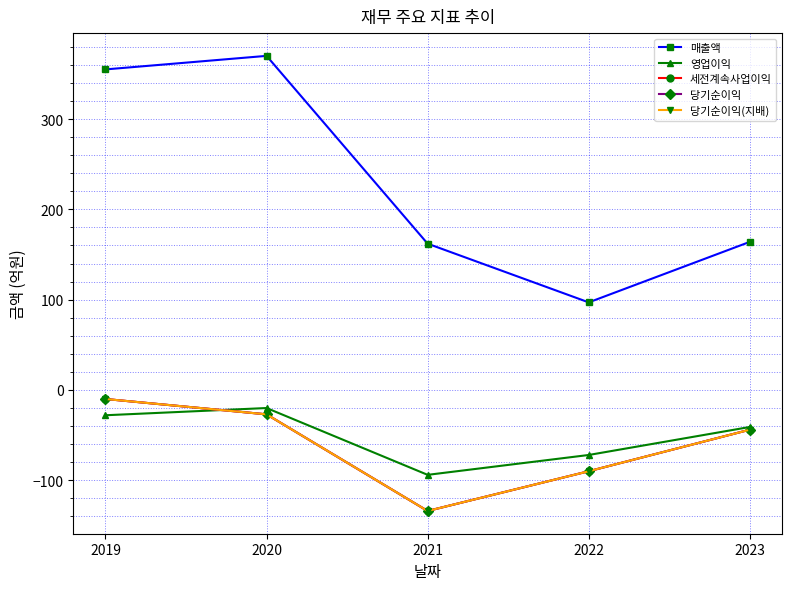

Rank the series at 2023 from lowest to highest value.

세전계속사업이익, 당기순이익, 당기순이익(지배), 영업이익, 매출액